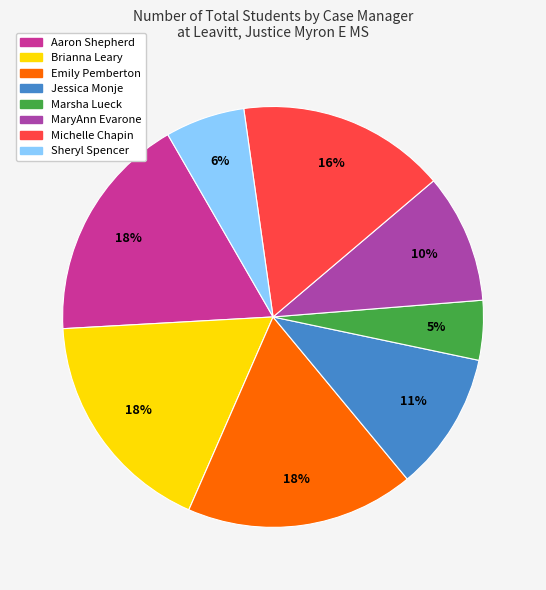

What is the smallest slice in the pie chart?

Marsha Lueck